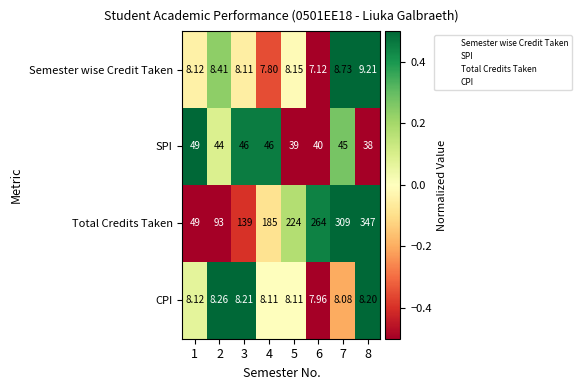

Rank the series at 4 from lowest to highest value.

Semester wise Credit Taken, CPI, SPI, Total Credits Taken